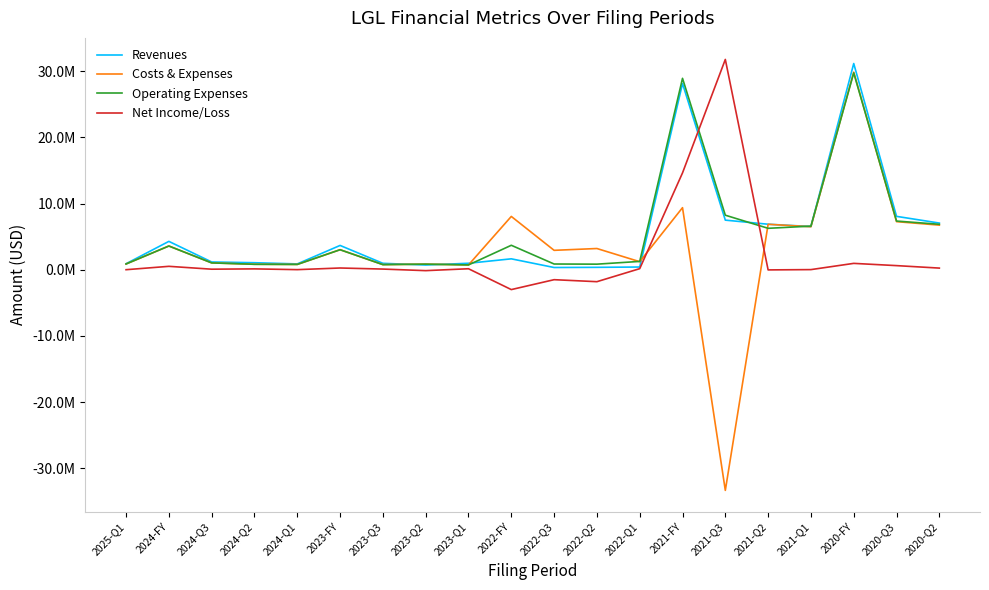

How many intersections are there between Operating Expenses and Costs & Expenses?

5